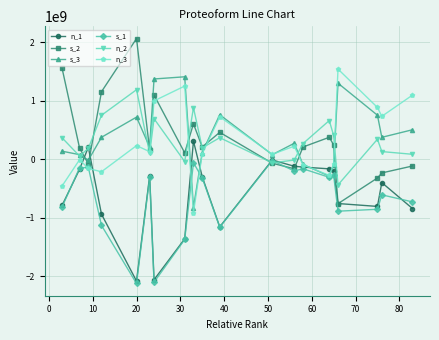

How many lines are shown in the chart?

6